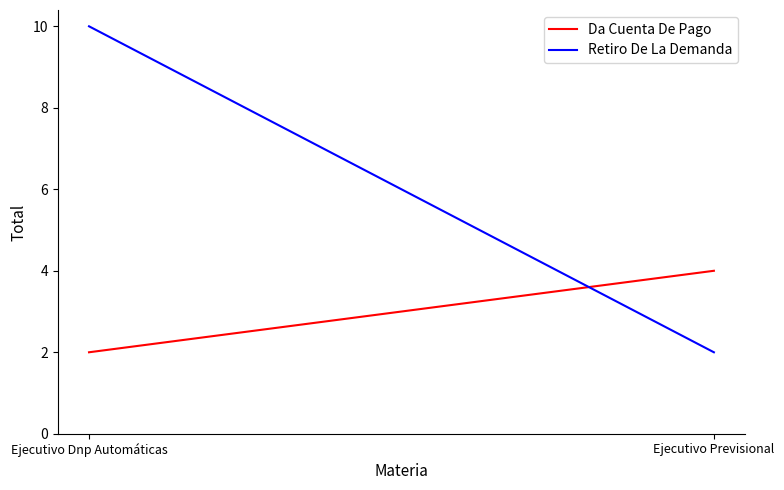

Reading left to right, list all the values displayed in this chart.

Da Cuenta De Pago: Ejecutivo Dnp Automáticas=2	Ejecutivo Previsional=4
Retiro De La Demanda: Ejecutivo Dnp Automáticas=10	Ejecutivo Previsional=2